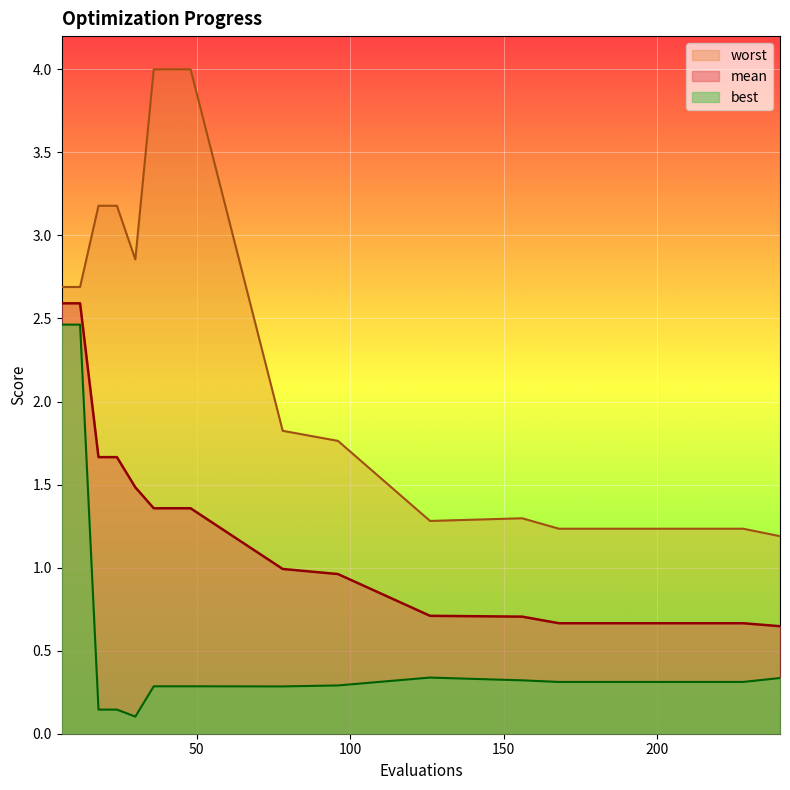

True or false: mean and worst cross at least once.

False